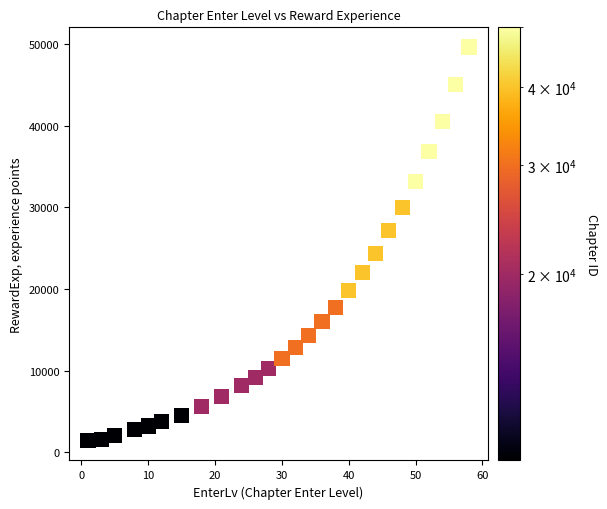

What is the range of X values (max minus min)?

57